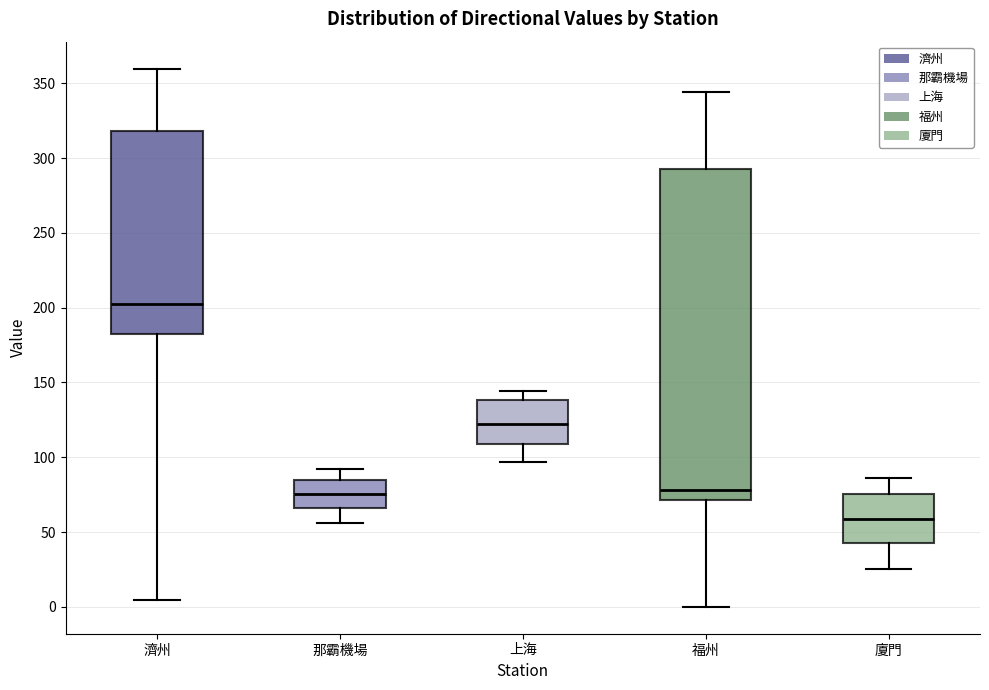

Which box's median line is the highest?

濟州